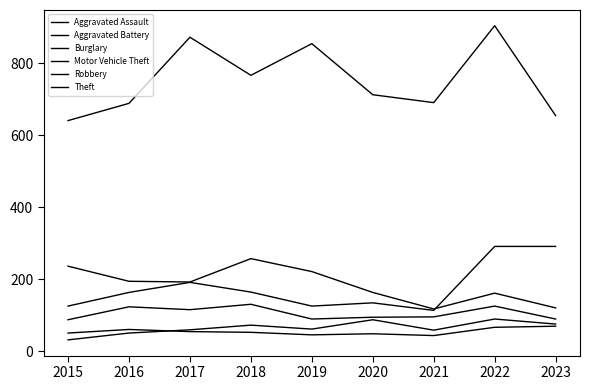

Which label corresponds to the smallest value in the chart?

2015